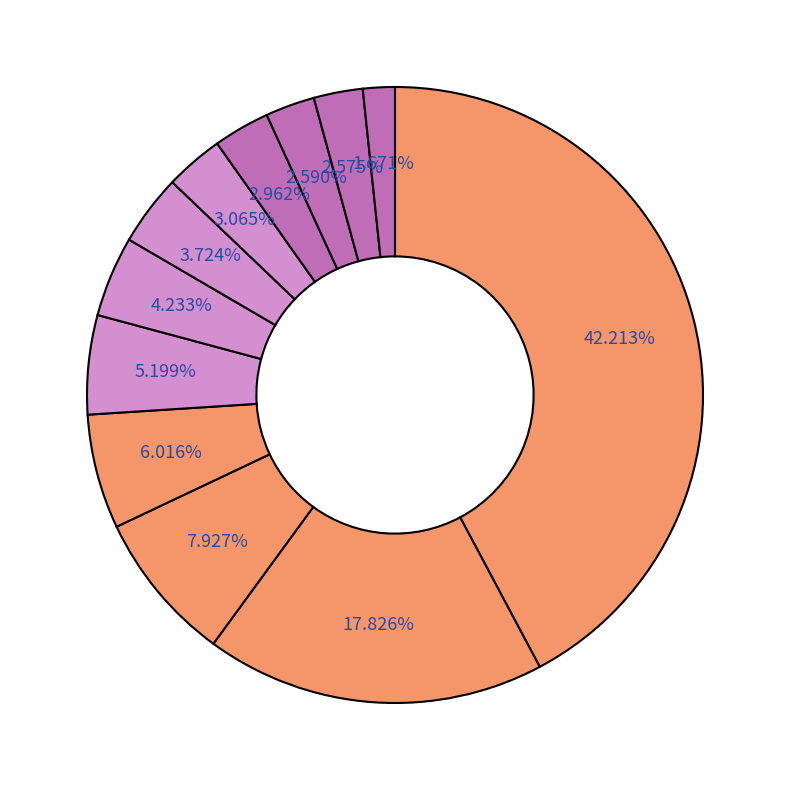

Which category has the smallest portion of the pie?

Basic Dress Socks